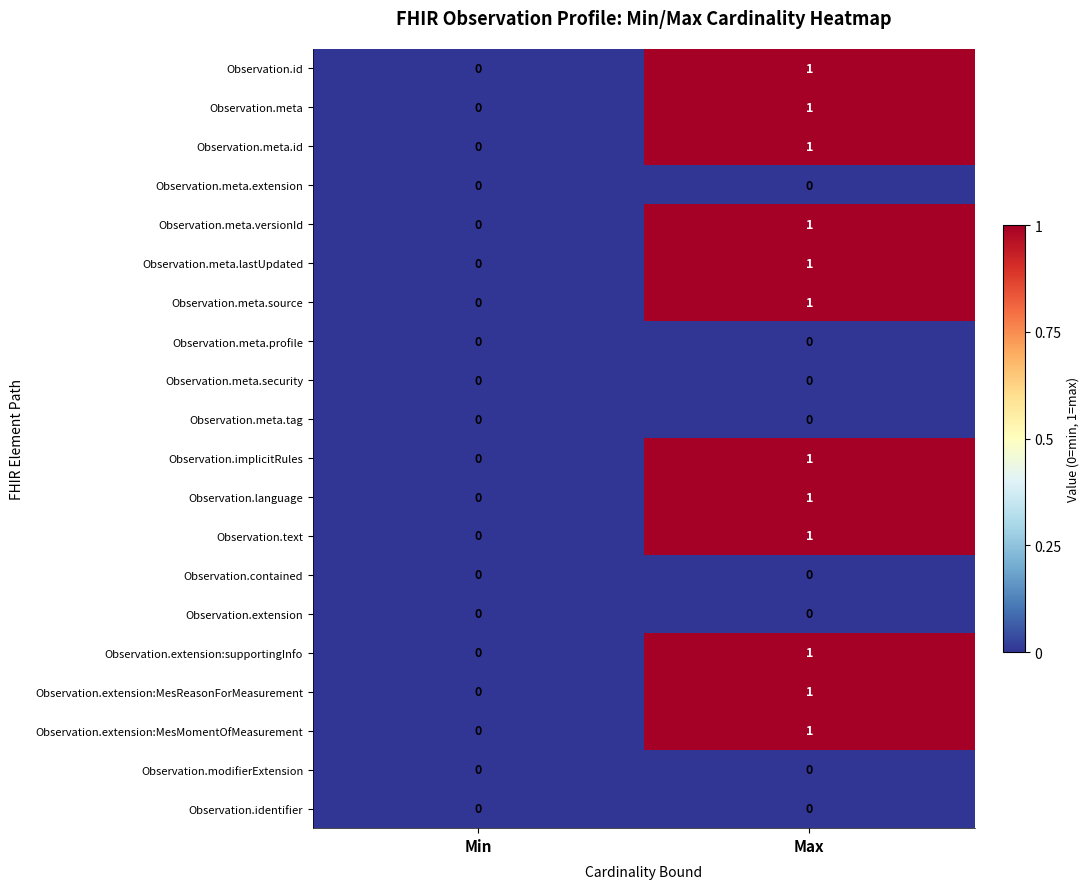

At which category is the sum across all series the highest?

Max